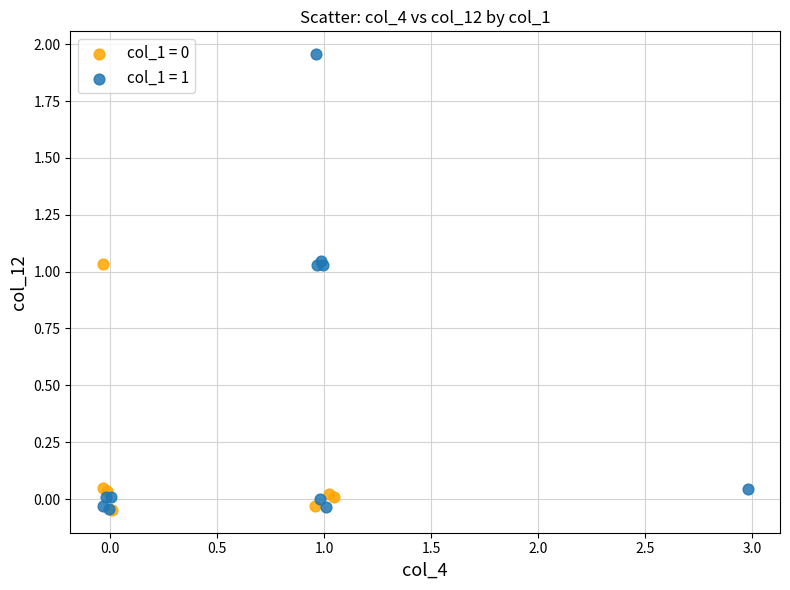

Which series has the largest Y range (max minus min)?

col_1 = 1